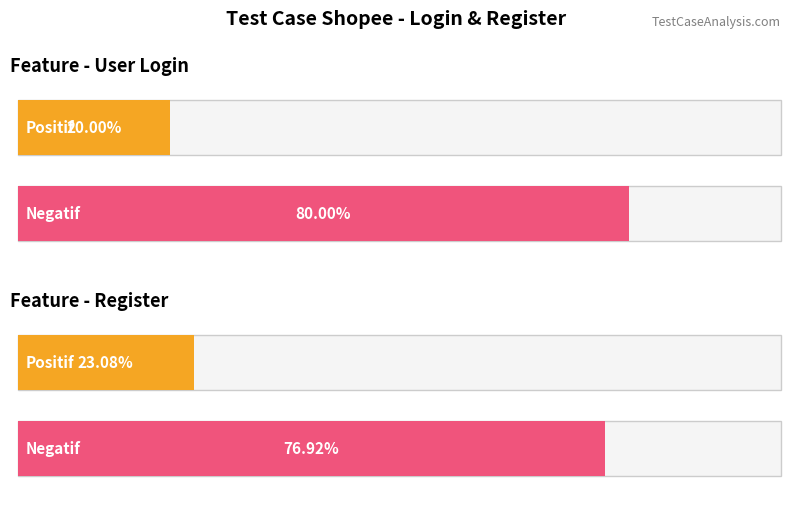

Is it true that Negatif equals 17 at User Login?

False